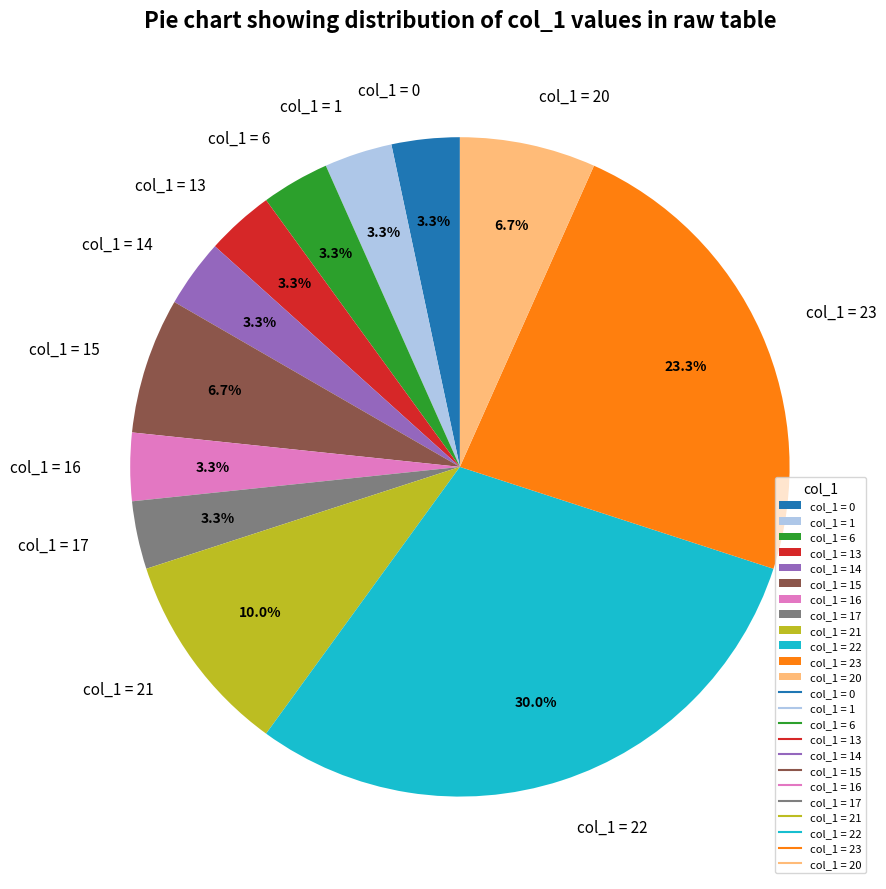

Combined, do col_1 = 17 and col_1 = 15 account for over 50%?

No